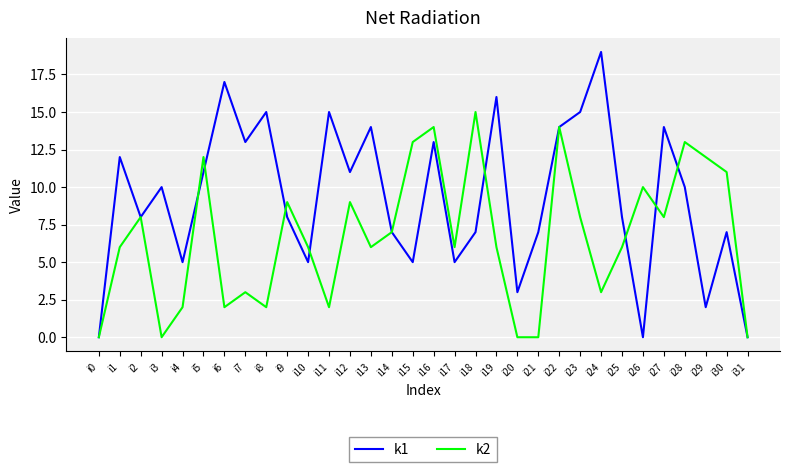

Reading left to right, what are all the values shown in this chart?

k1: 0	12	8	10	5	11	17	13	15	8	5	15	11	14	7	5	13	5	7	16	3	7	14	15	19	8	0	14	10	2	7	0
k2: 0	6	8	0	2	12	2	3	2	9	6	2	9	6	7	13	14	6	15	6	0	0	14	8	3	6	10	8	13	12	11	0